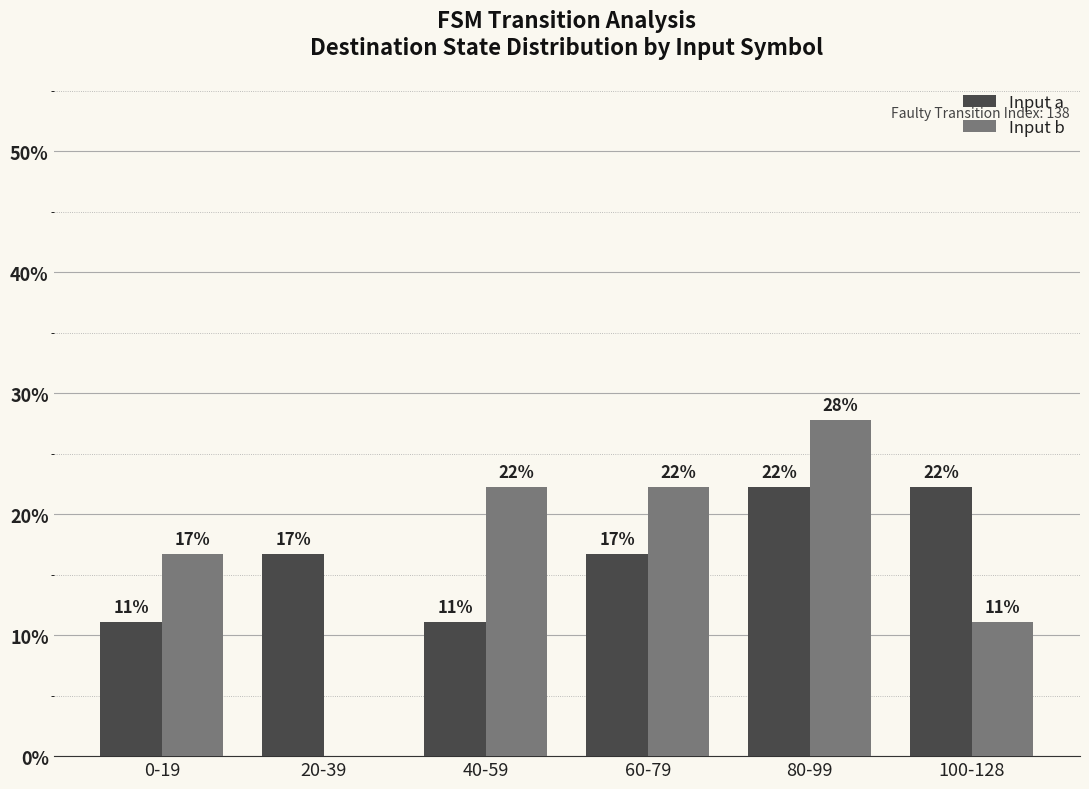

Which series has the largest range (max minus min)?

Input b